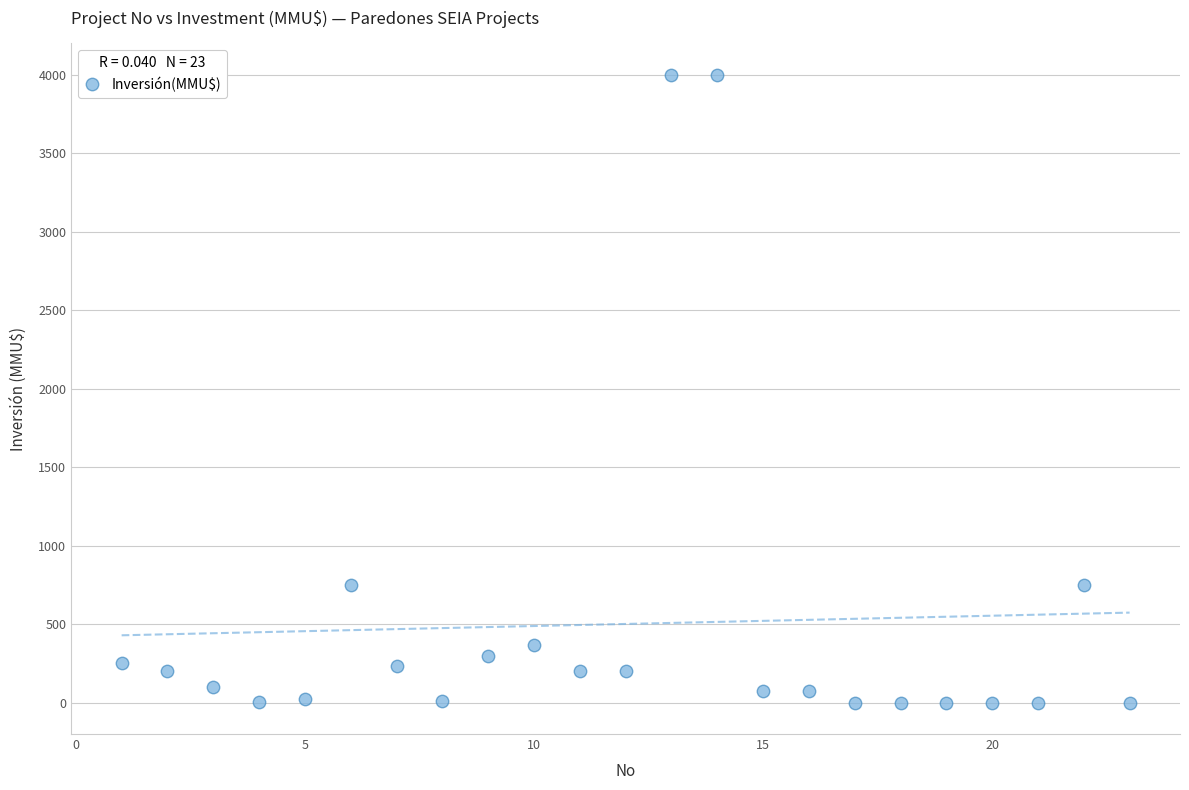

What is the range of Y values (max minus min)?

4000